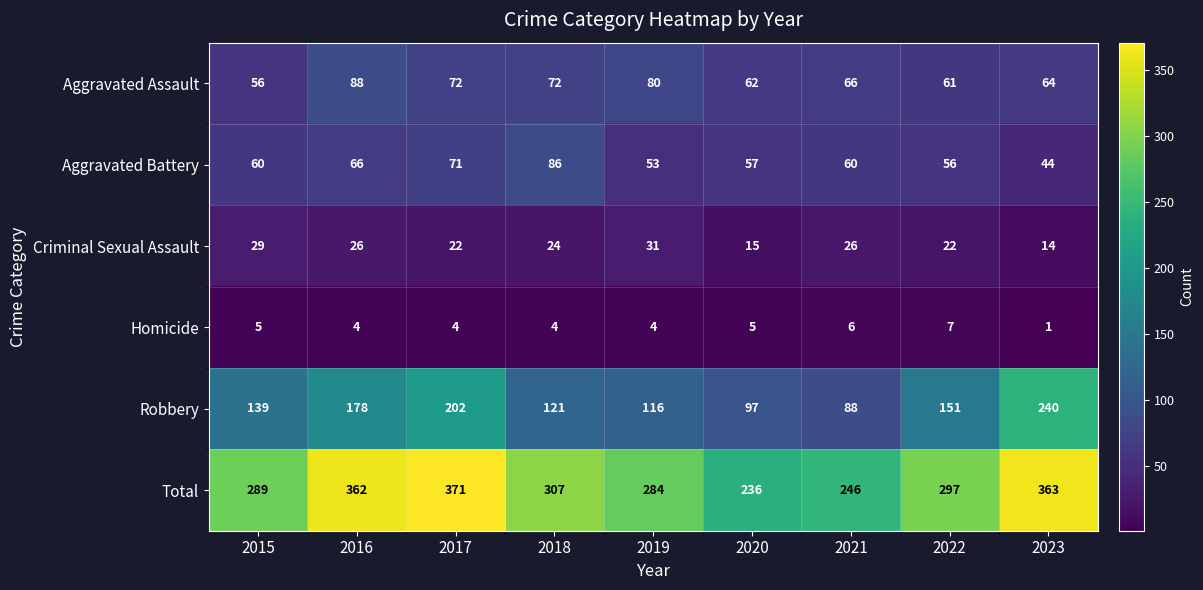

What is the maximum value shown in the chart?

371